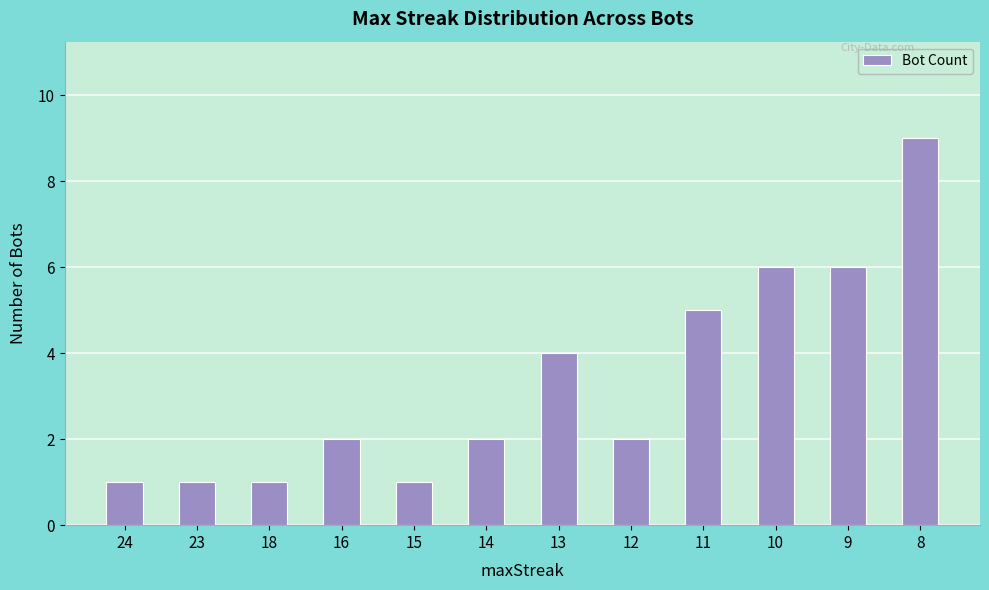

What is the approximate value at 23?

1